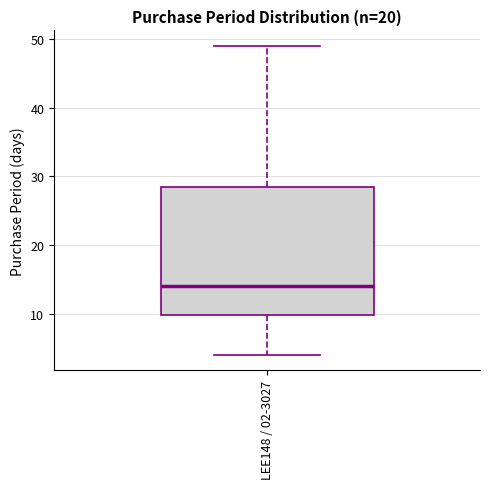

Read this box plot against the y-axis: the position of the median line, the range covered by the box, and the ends of both whiskers. The values are not printed on the chart, so give them approximately, as read against the axis.

median 14, box 10 to 29, whiskers 4 to 49